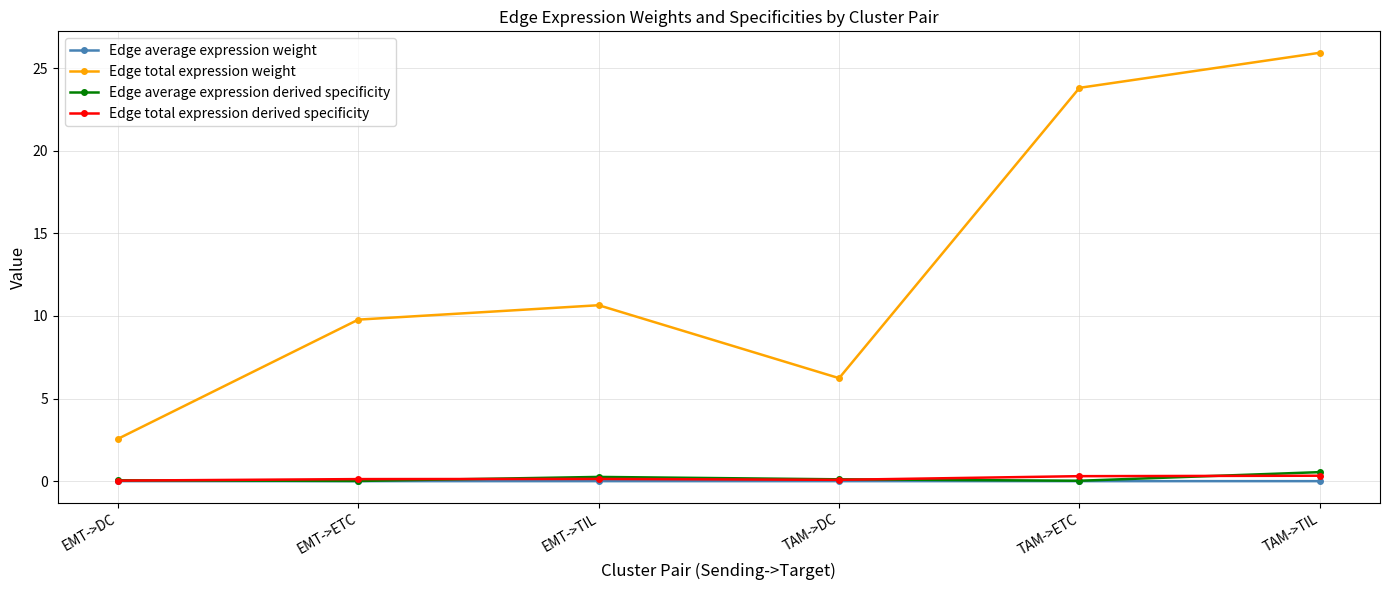

At which category does the chart reach its peak across all series?

TAM->TIL